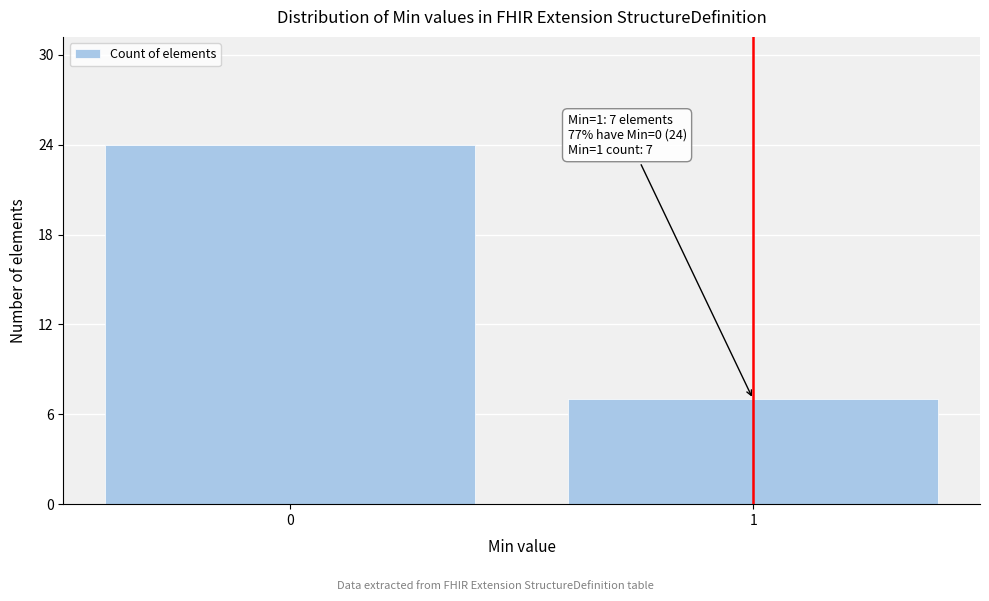

Reading left to right, extract all data points from this chart.

0=24	1=7